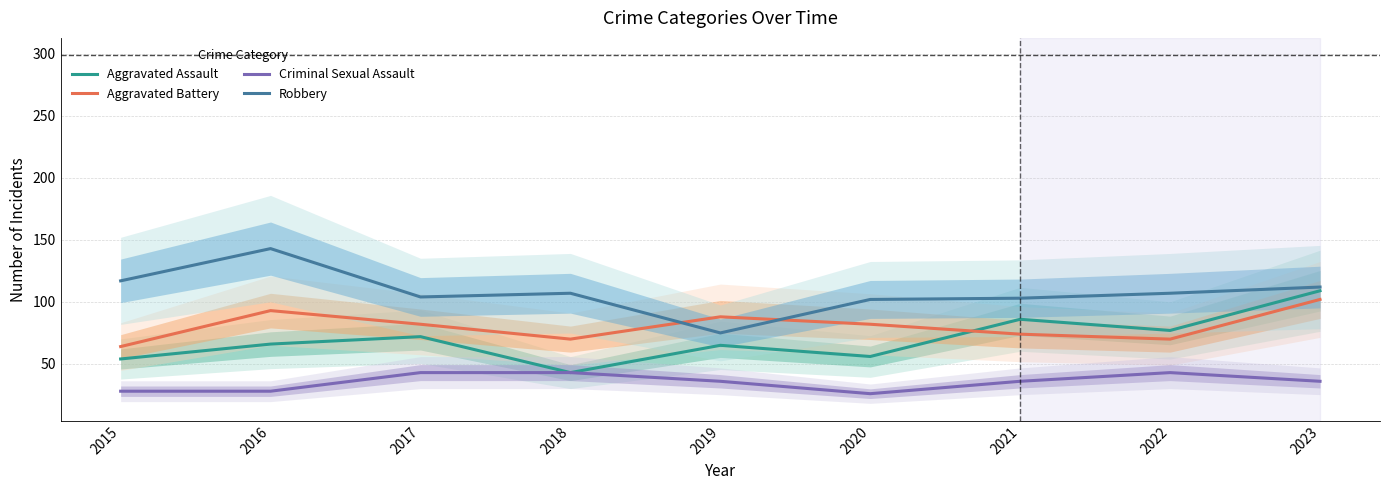

True or false: Robbery and Aggravated Assault intersect in this chart.

False